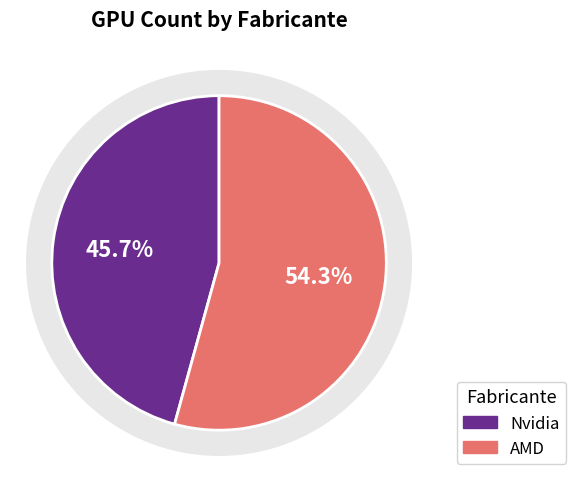

What is the change in value from Nvidia to AMD?

+3